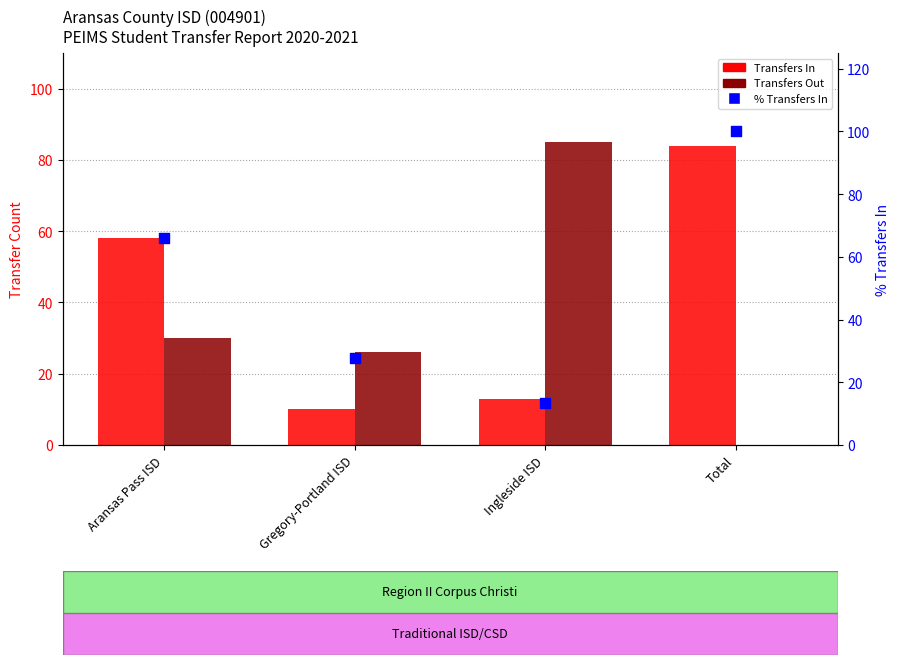

Which series contains the lowest Y value?

Transfers Out